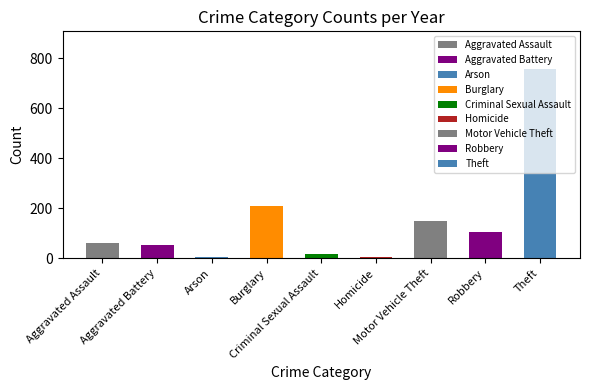

What is the sum of all 2018 values?

1473